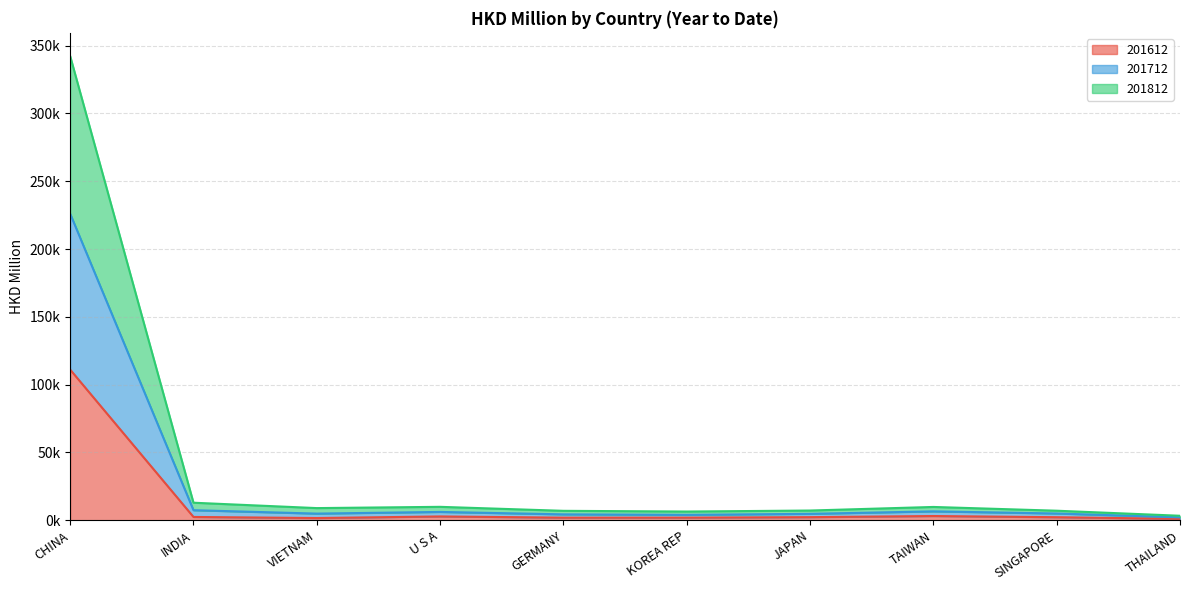

Which series has the widest spread of values?

201712